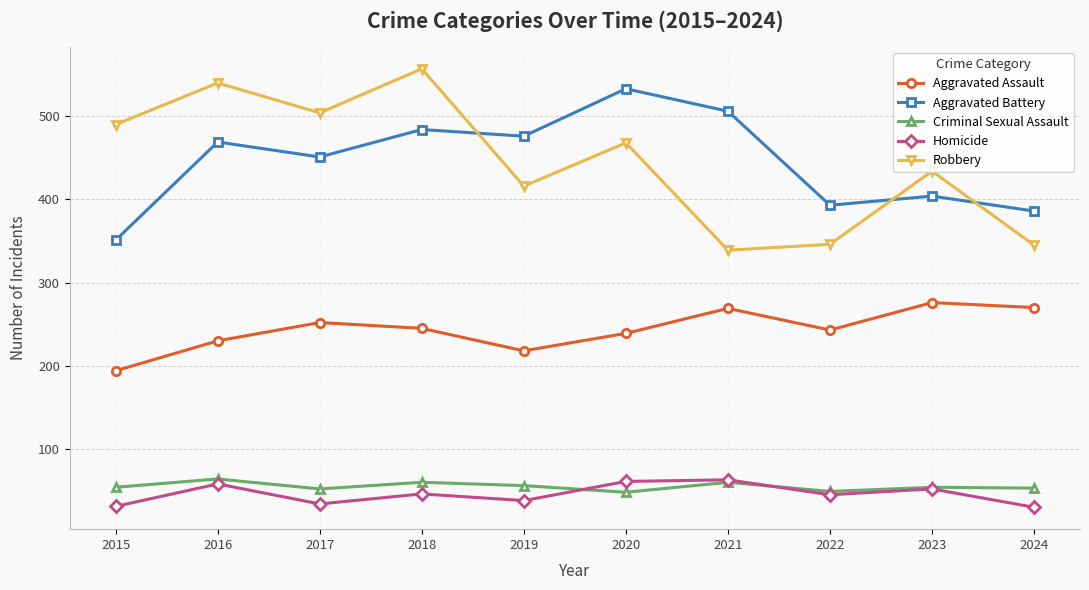

What is the value of the Aggravated Assault point at the 5th from the left?

218